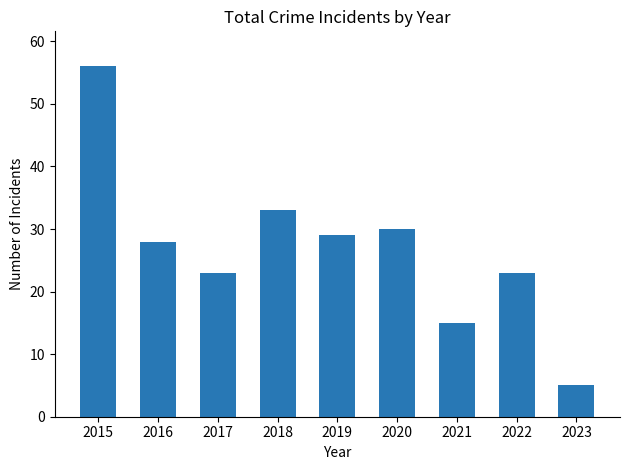

How many data points are less than 28?

4